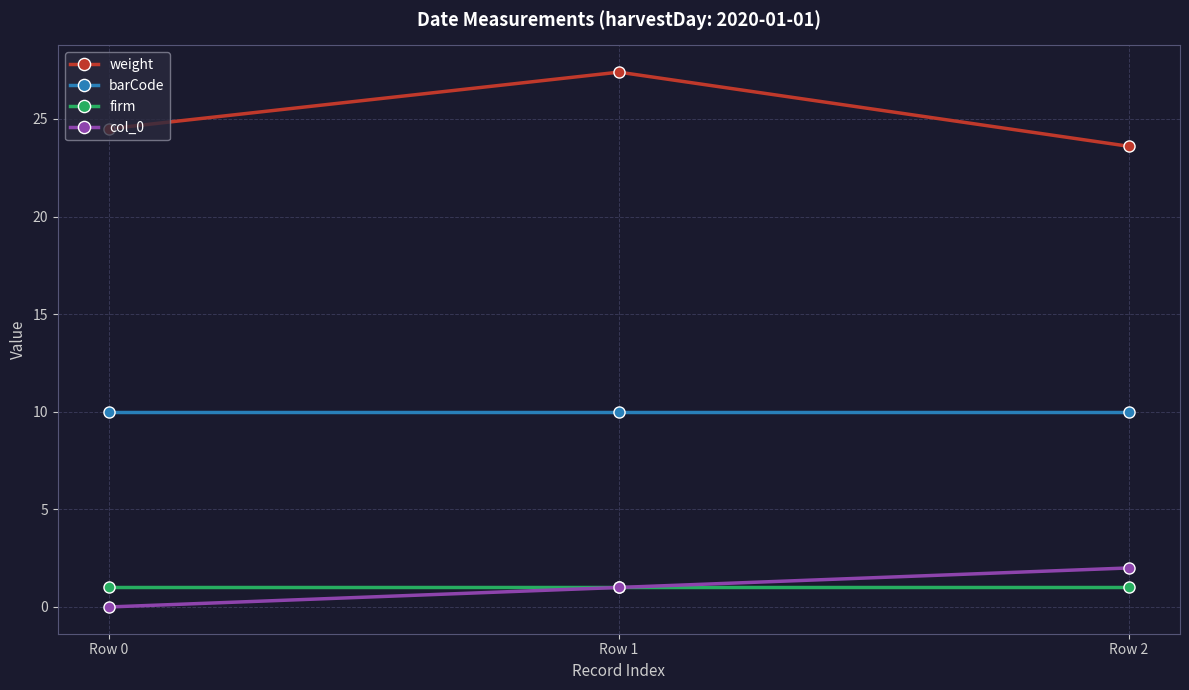

What is the average value of the col_0 series?

1.0